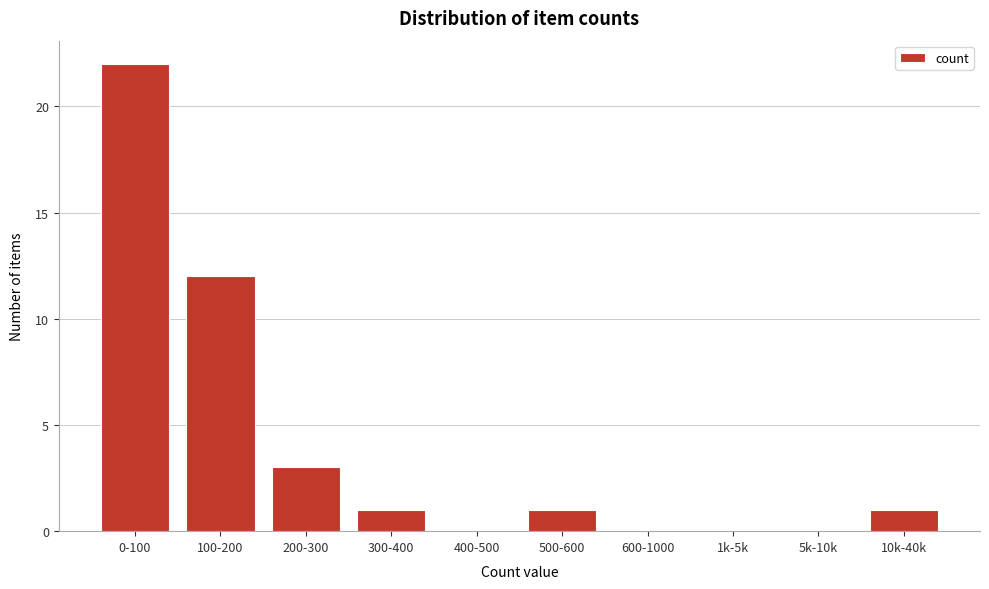

Reading left to right, extract all data points from this chart.

0-100=22	100-200=12	200-300=3	300-400=1	400-500=0	500-600=1	600-1000=0	1k-5k=0	5k-10k=0	10k-40k=1